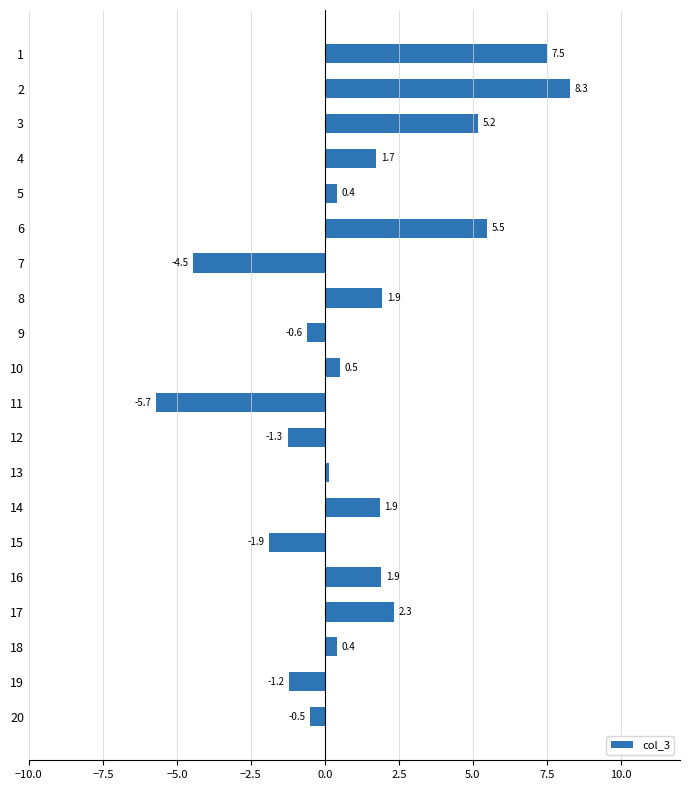

What is the average value?

1.1